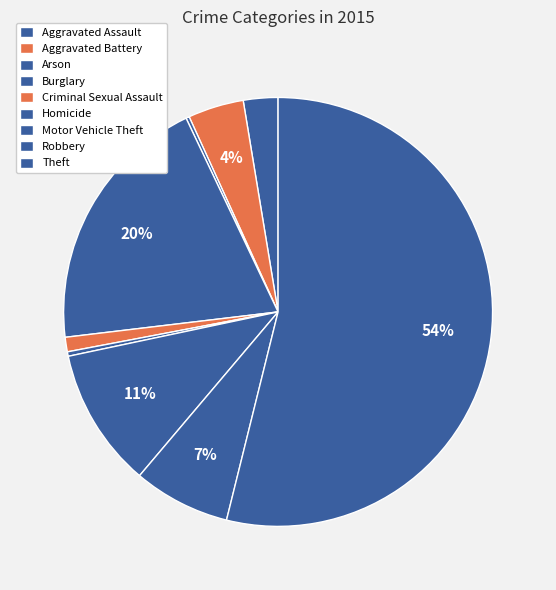

The Aggravated Assault slice represents 3% of the pie. True or false?

True